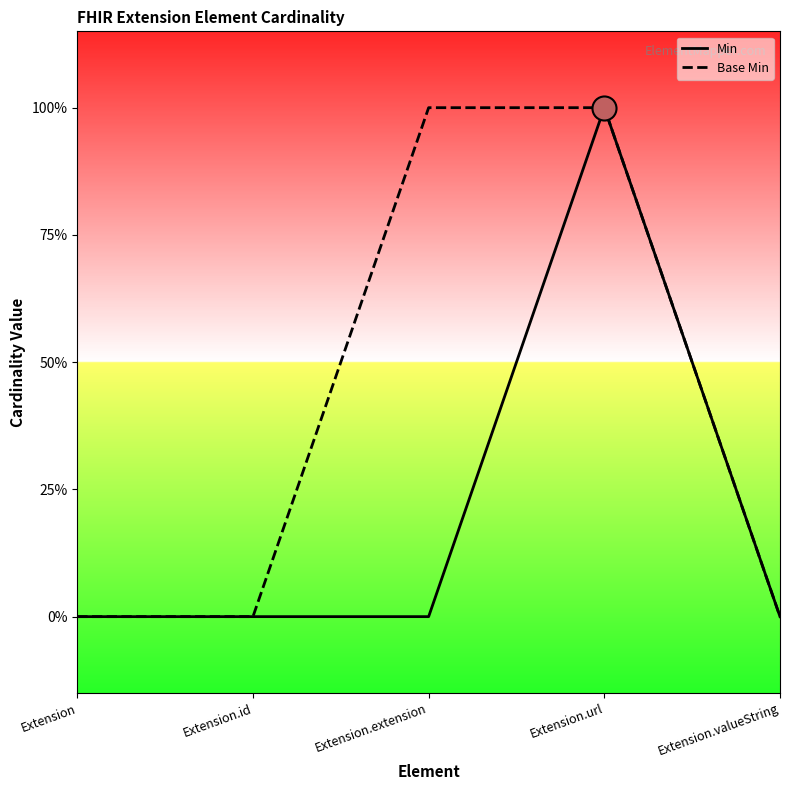

Is the value of Min at Extension.id greater than the value of Base Min at Extension?

No